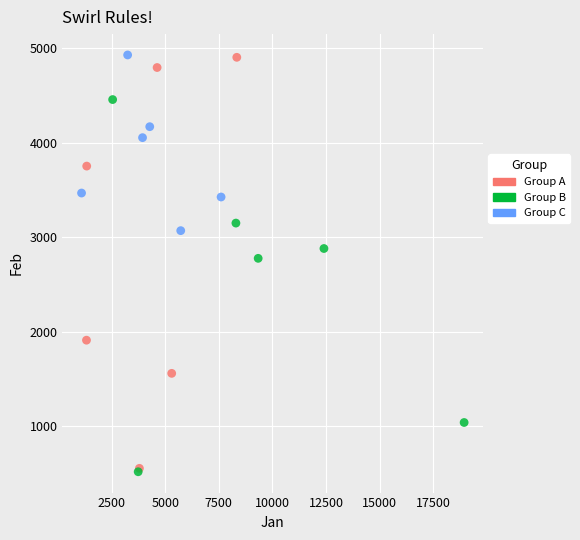

What are all the series names shown in the legend?

Group A, Group B, Group C